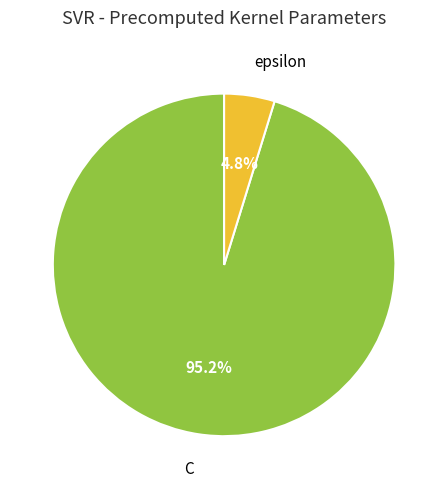

What is the total percentage of C and epsilon?

100.0%